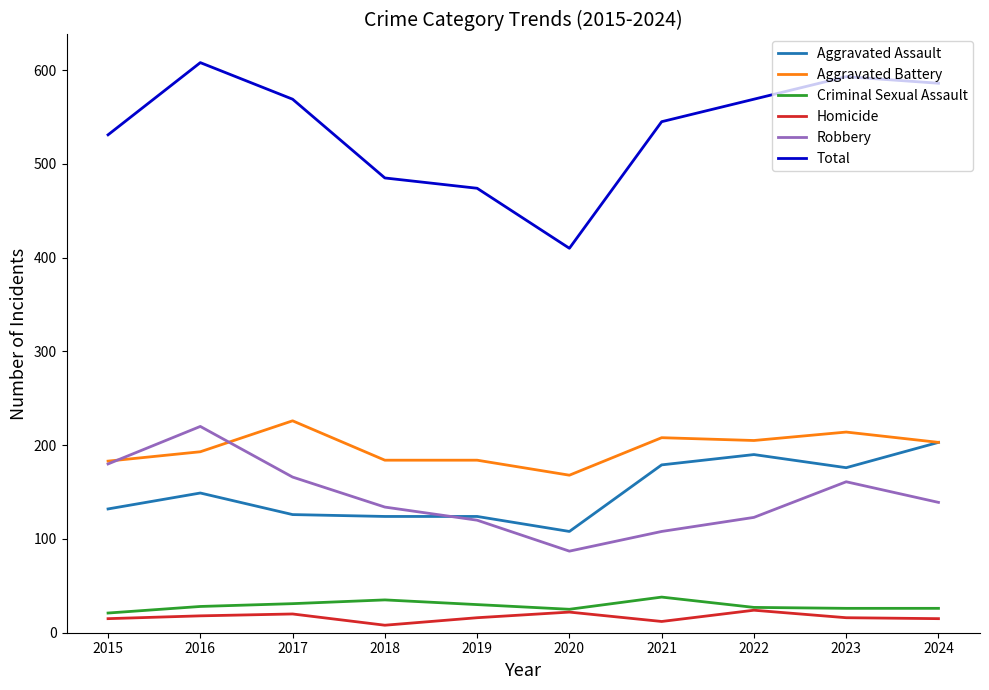

What is the average value of the Aggravated Battery series?

197